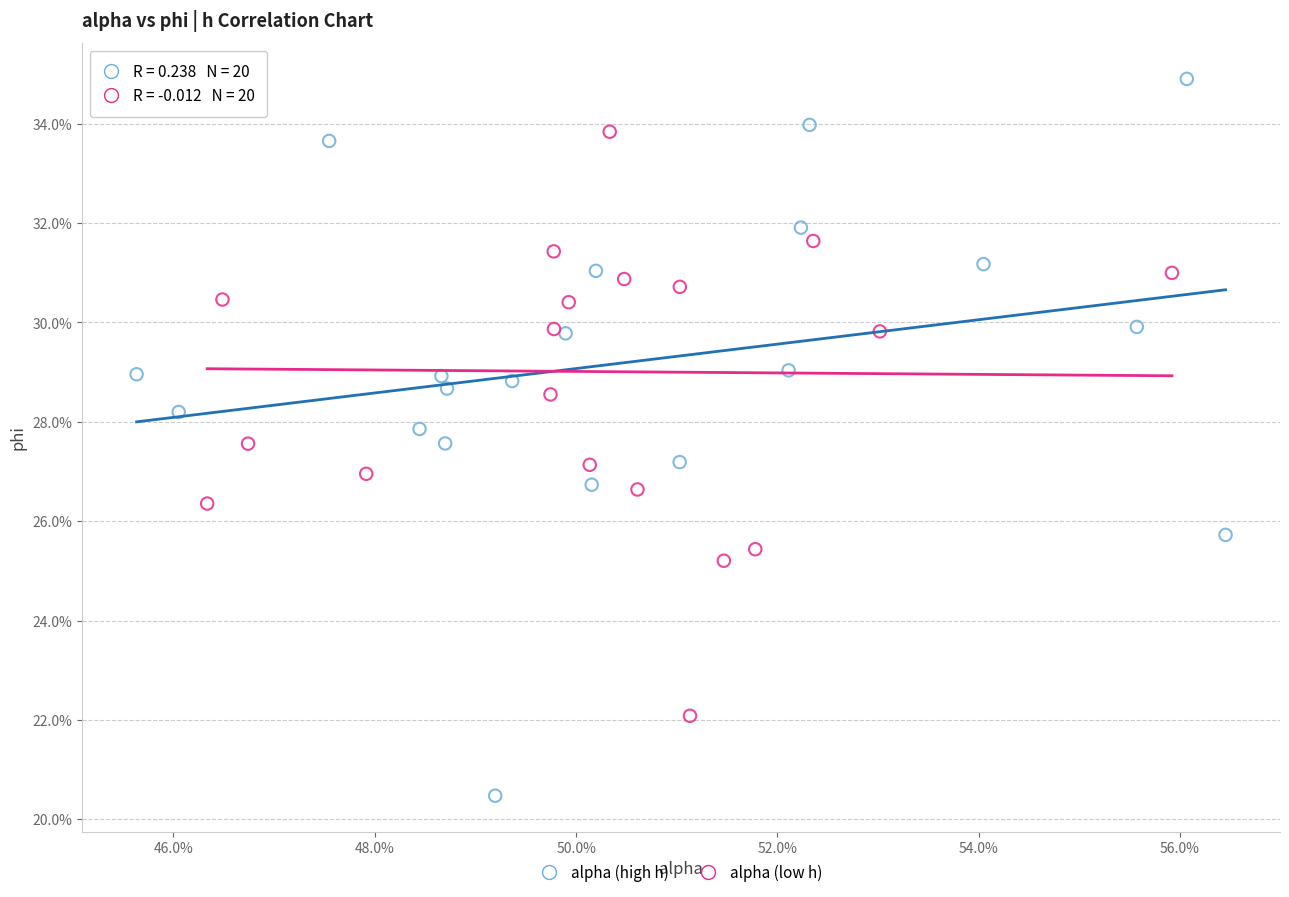

Which series contains the highest Y value?

alpha (high h)